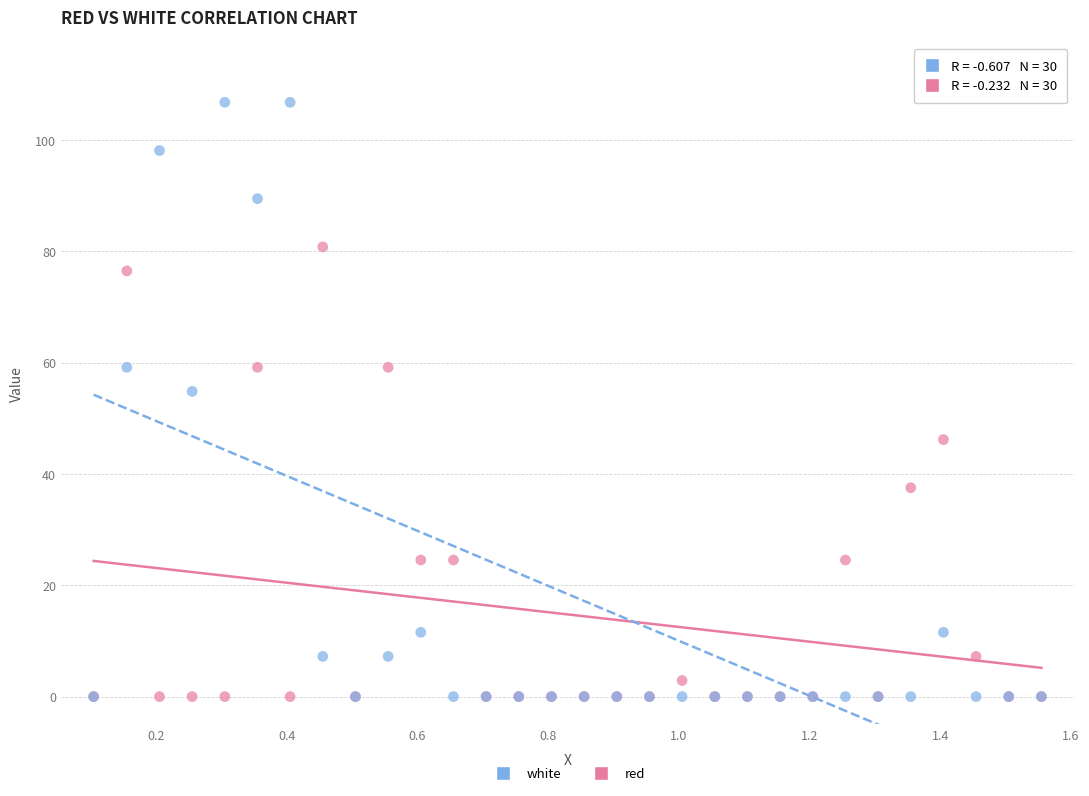

Which series has the widest spread of Y values?

white